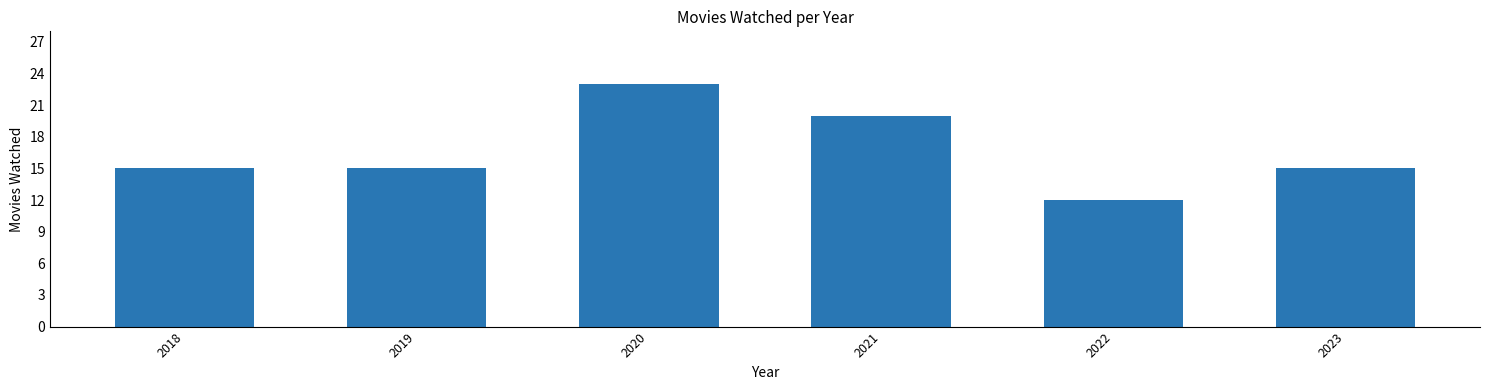

Count the values in the range 15 to 20.

4